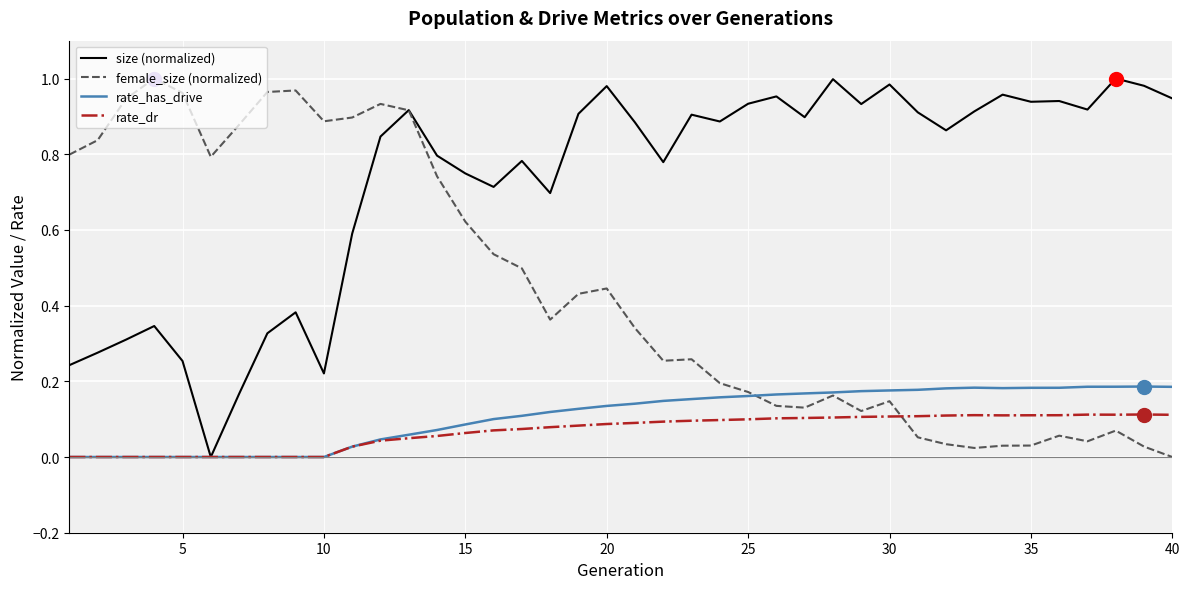

How many interior local peaks does the size (normalized) series have?

12